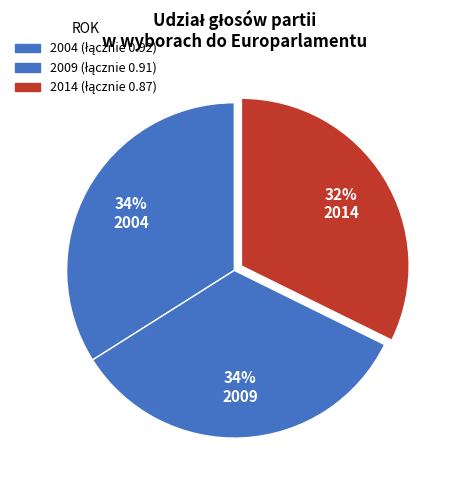

Count the number of slices in the pie.

3